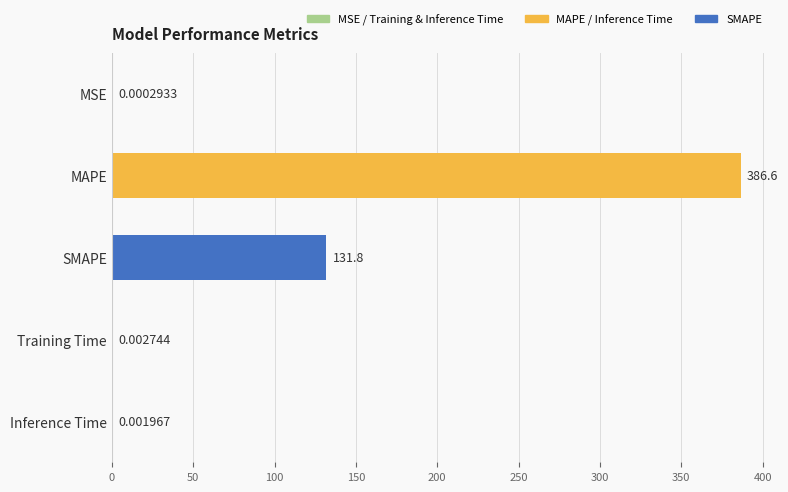

At which category does the chart reach its peak across all series?

MAPE